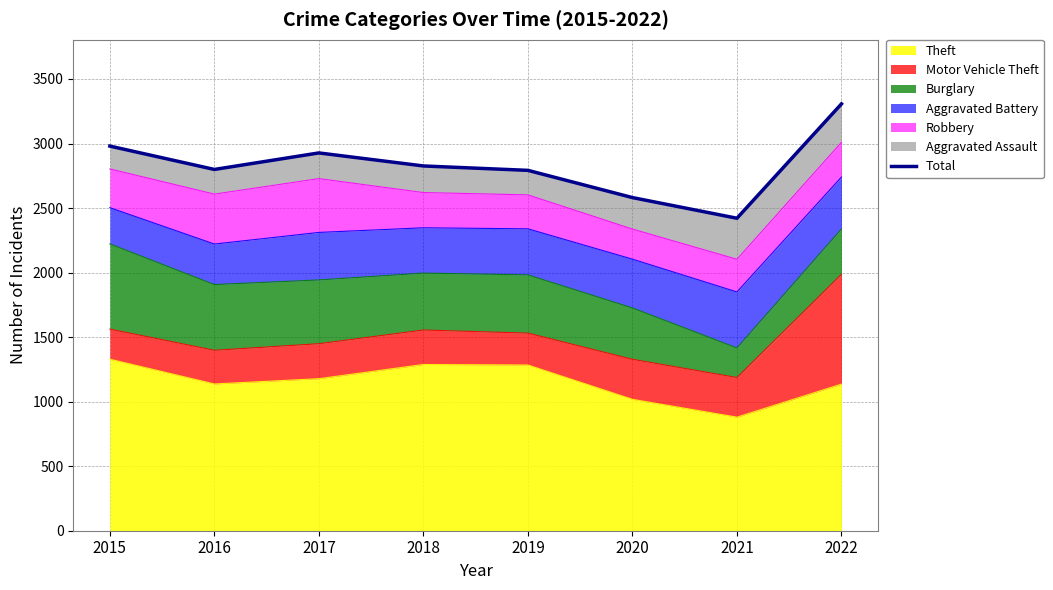

What is the difference between the maximum and minimum values?

886